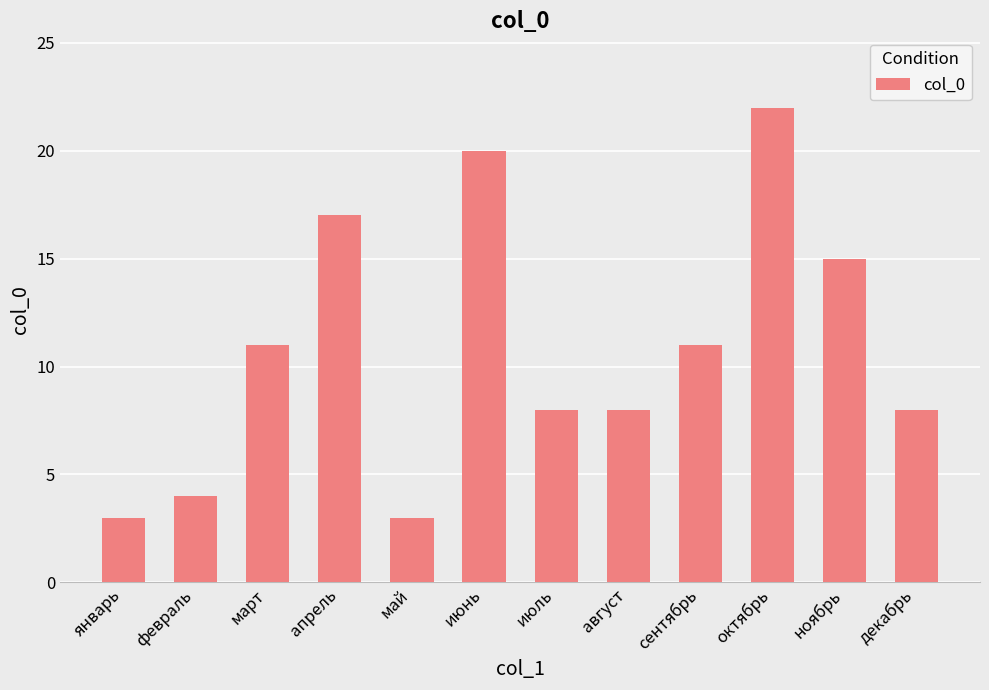

What value does the data have at февраль?

4